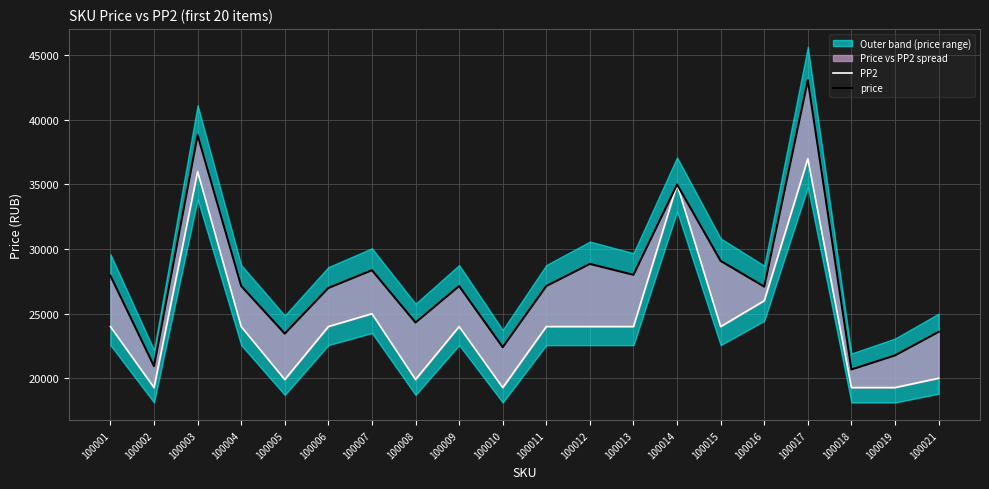

Which series has the widest spread of values?

price